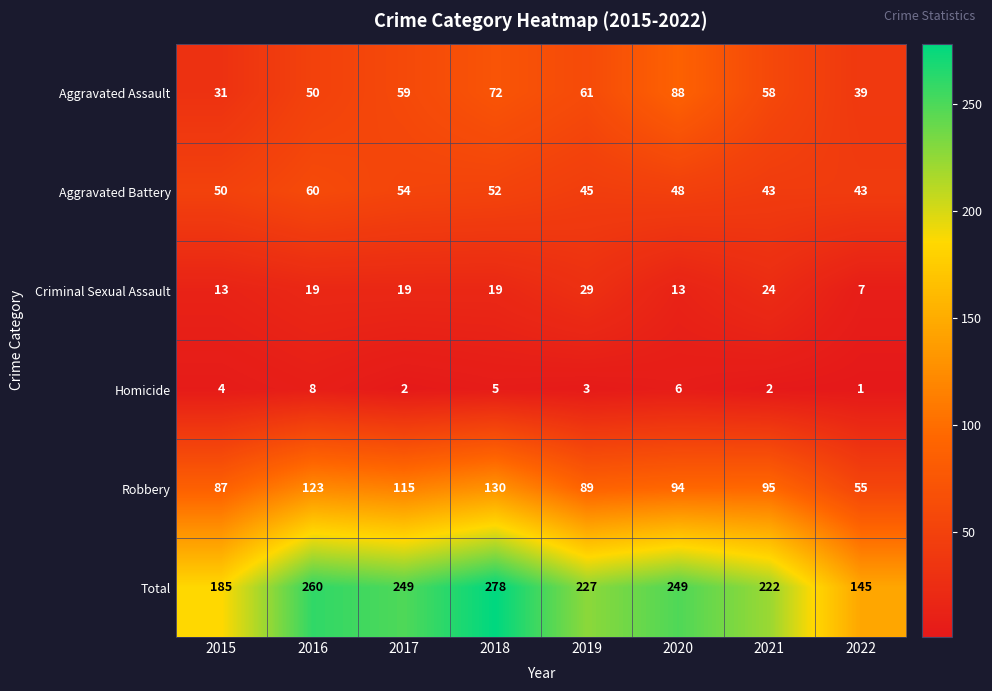

Read the Homicide value at 2020.

6